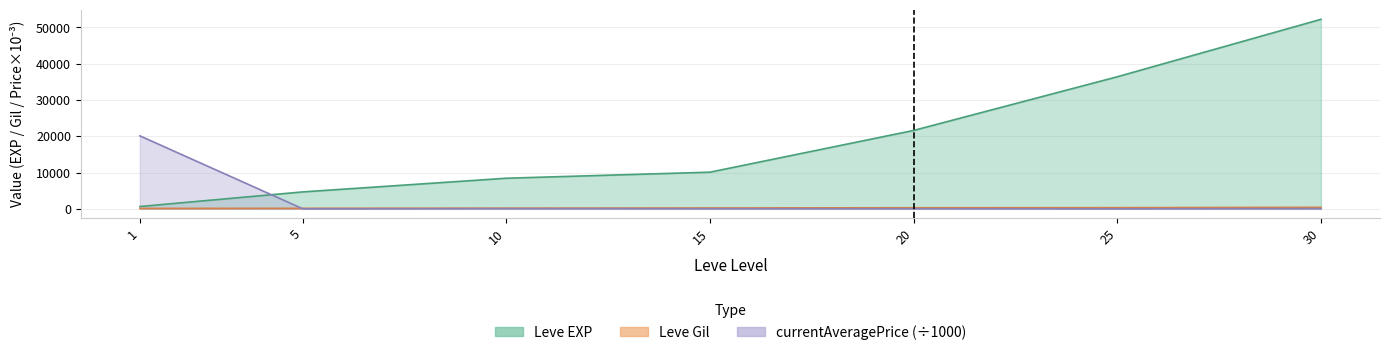

Reading right to left, extract all data points from this chart.

Leve EXP: 52220.0	36390.0	21600.0	10100.0	8430.0	4660.0	630.0
Leve Gil: 410.0	317.0	295.0	226.0	172.0	140.0	112.0
currentAveragePrice: 40.0	4.2	25.0	23.7	54.3	2.0	20105.0